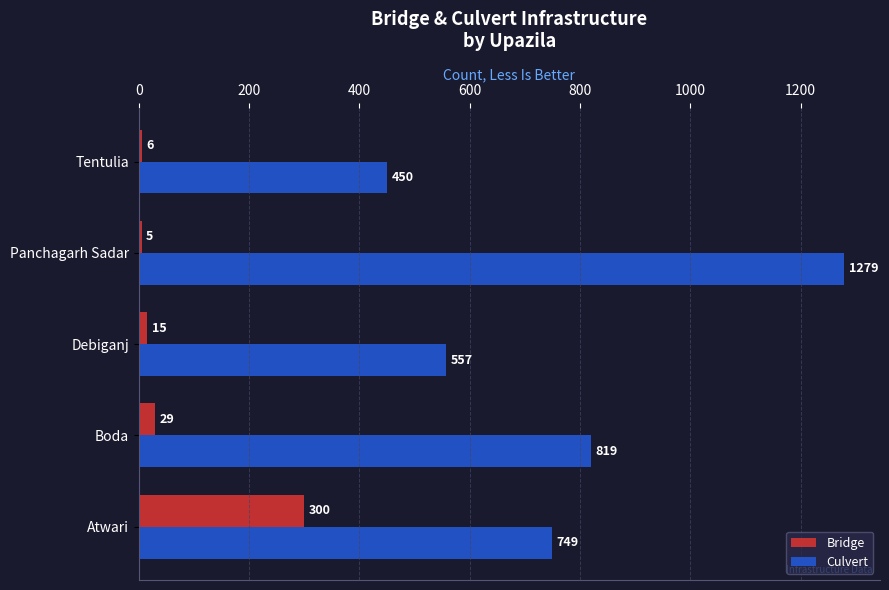

Which series has the largest total across all categories?

Culvert